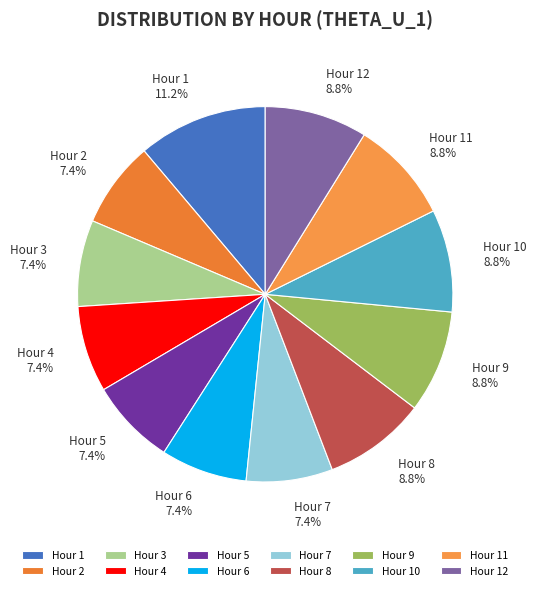

Combined, what portion of the pie is Hour 3 7.4% and Hour 2 7.4%?

14.9%